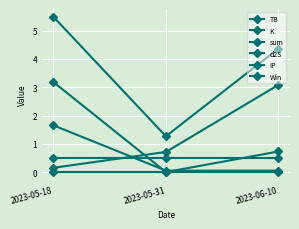

Reading right to left, what are all the values shown in this chart?

TB: 0.7	0.0	3.2
K: 3.1	0.7	0.2
sum: 4.4	1.3	5.5
d2S: 0.1	0.1	1.7
IP: 0.5	0.5	0.5
Win: 0.0	0.0	0.0